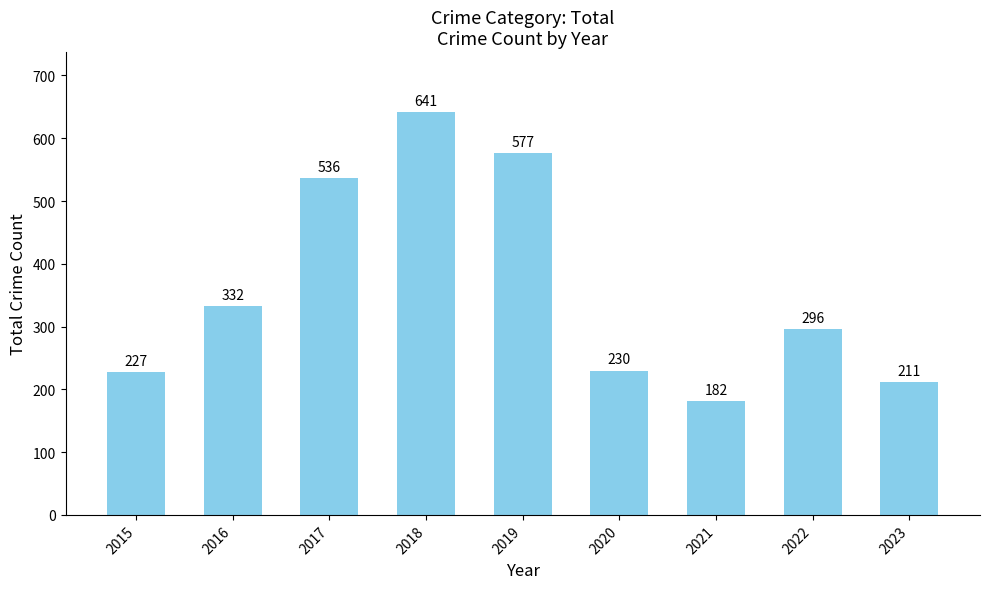

List the labels in order of value, largest first.

2018, 2019, 2017, 2016, 2022, 2020, 2015, 2023, 2021